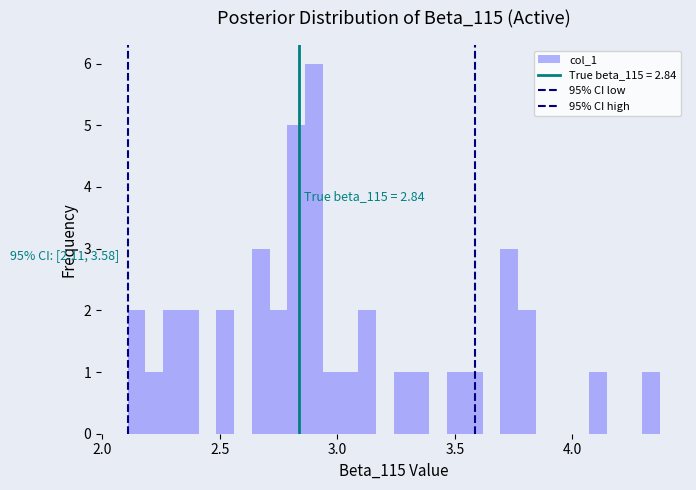

Read against the x-axis, roughly where is the centre of the tallest bar?

2.90